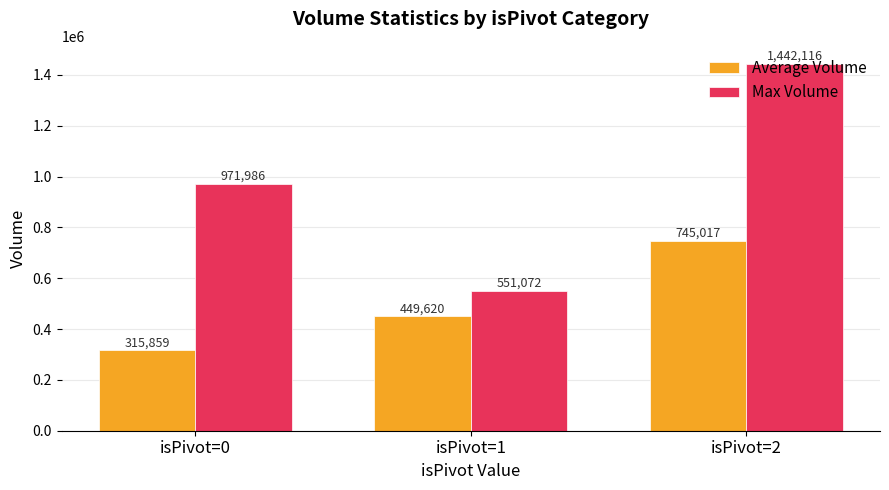

How many bars are there in total?

6